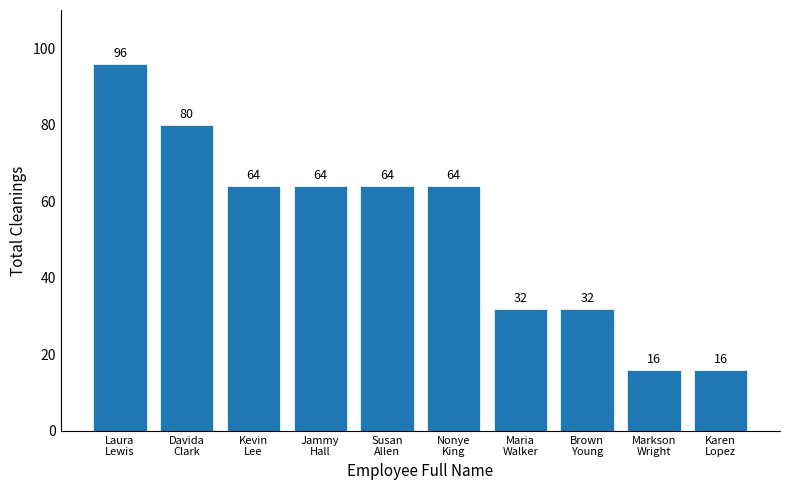

What is the smallest value displayed?

16